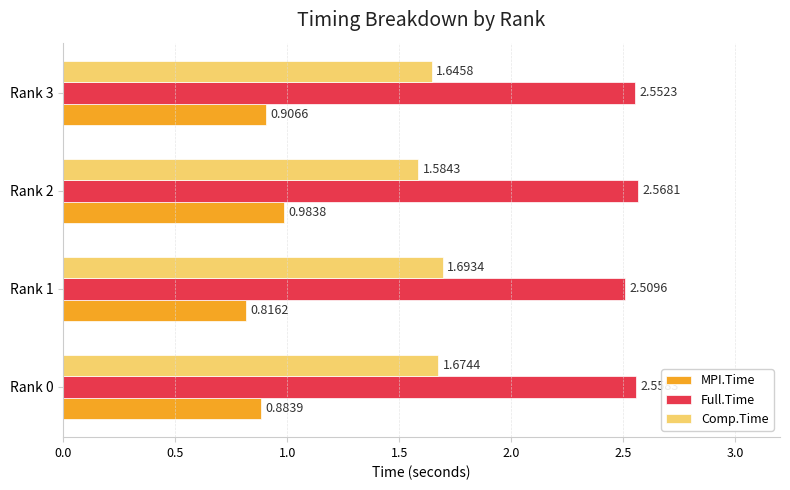

Which series has the widest spread of values?

MPI.Time